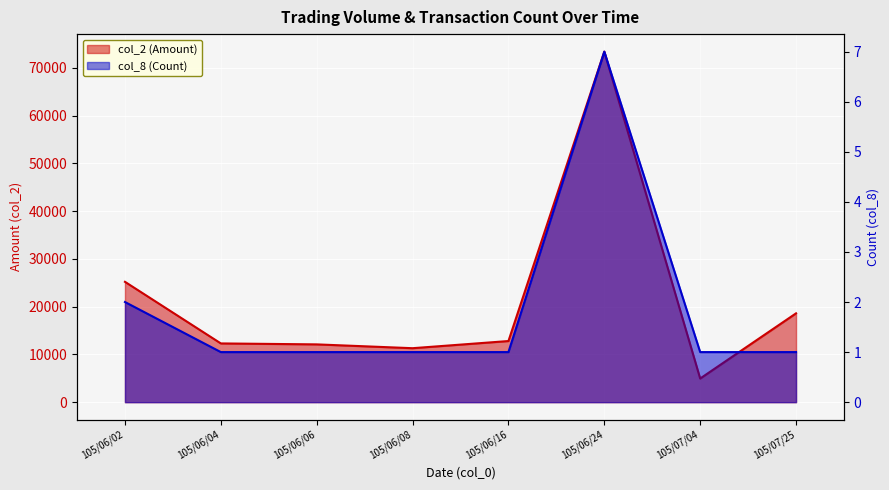

What are all the series names shown in the legend?

col_2 (Amount), col_8 (Count)